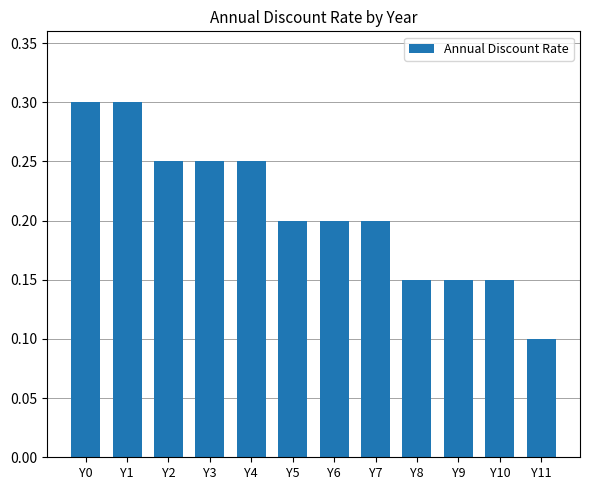

Is it true that the value at Y6 is 0.4?

False